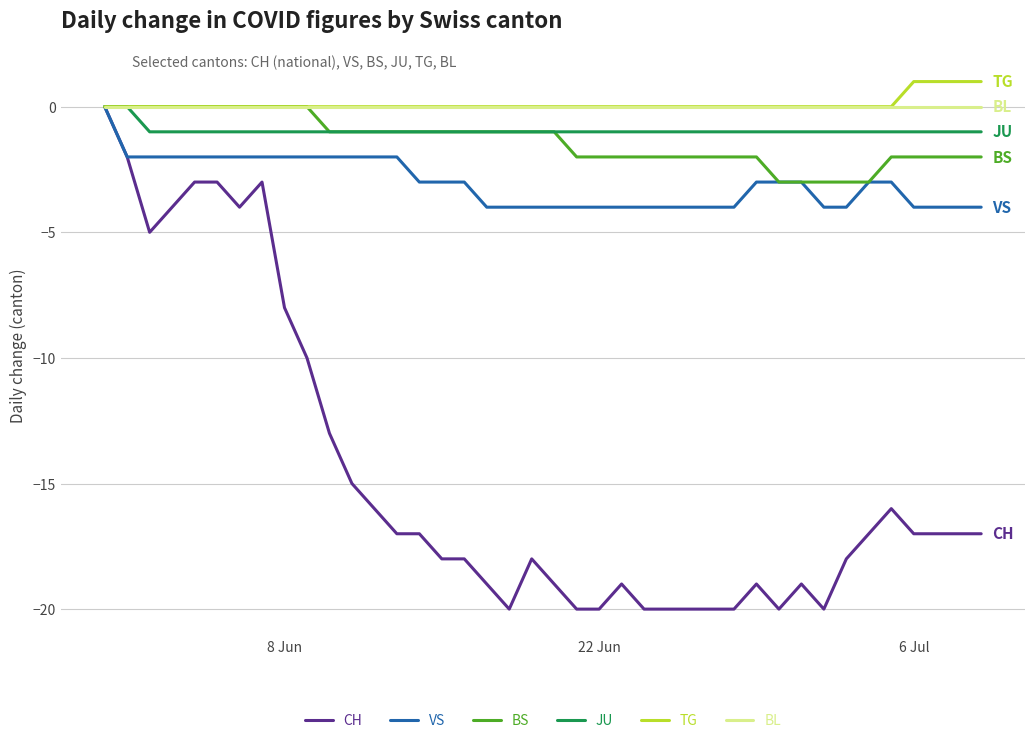

What is the smallest value displayed?

-20